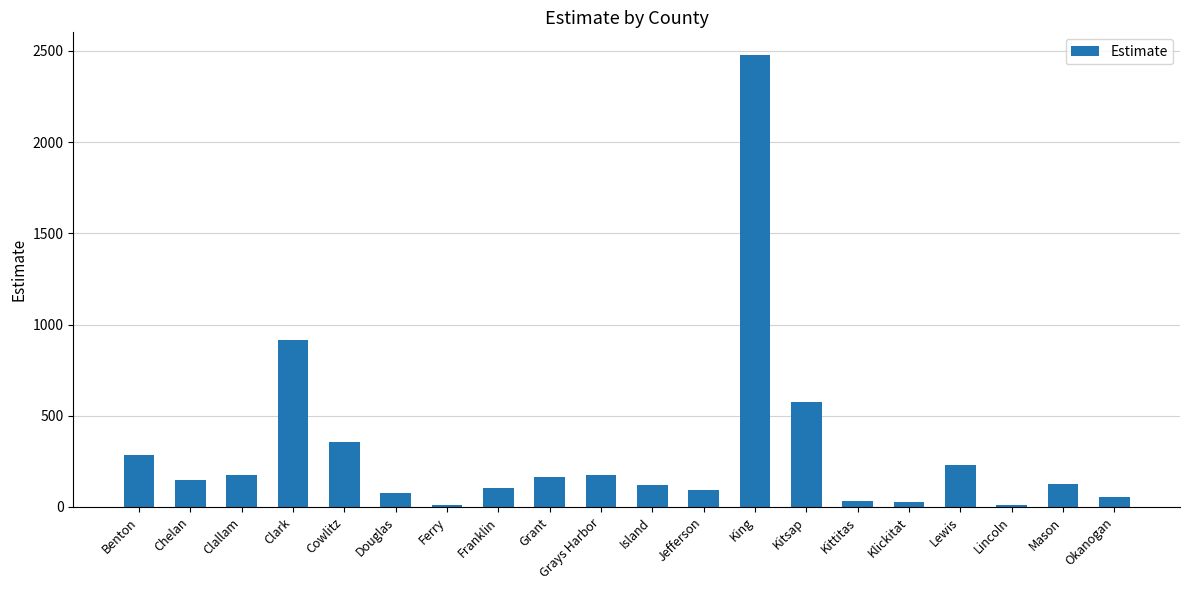

How many values are below 147?

10